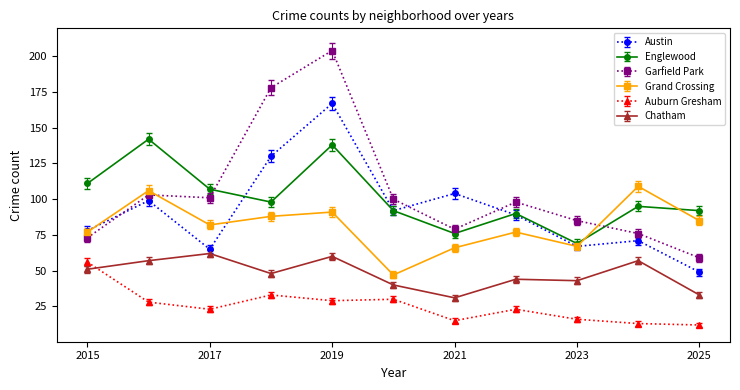

How many interior local valleys does the Englewood series have?

3